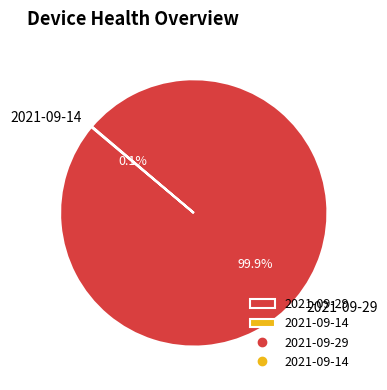

What portion of the pie excludes 2021-09-29?

0.1%